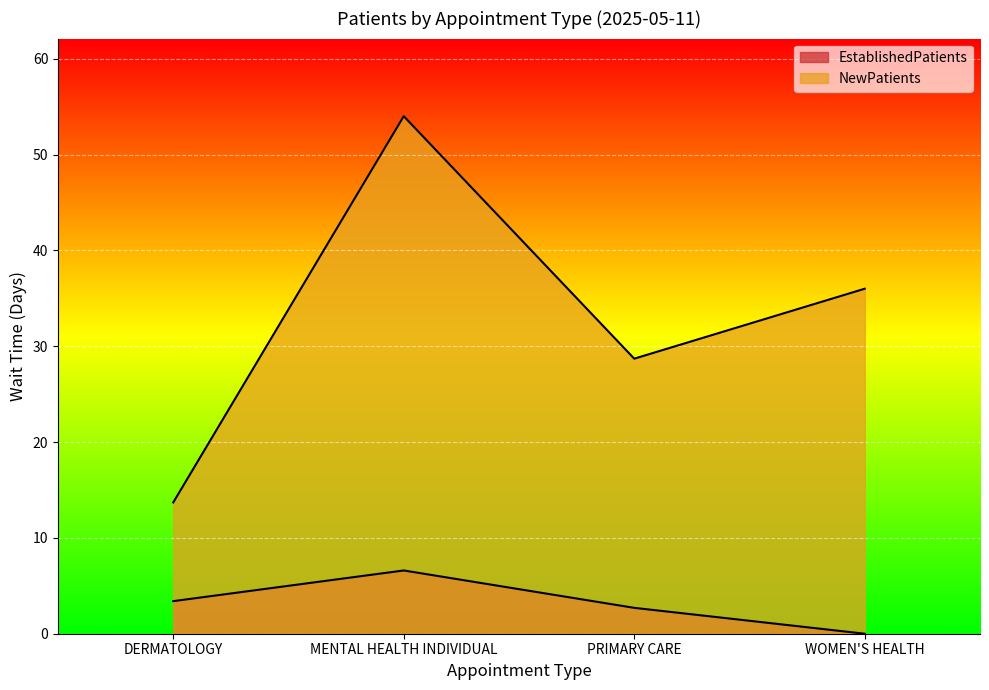

At which category is the sum across all series the highest?

MENTAL HEALTH INDIVIDUAL